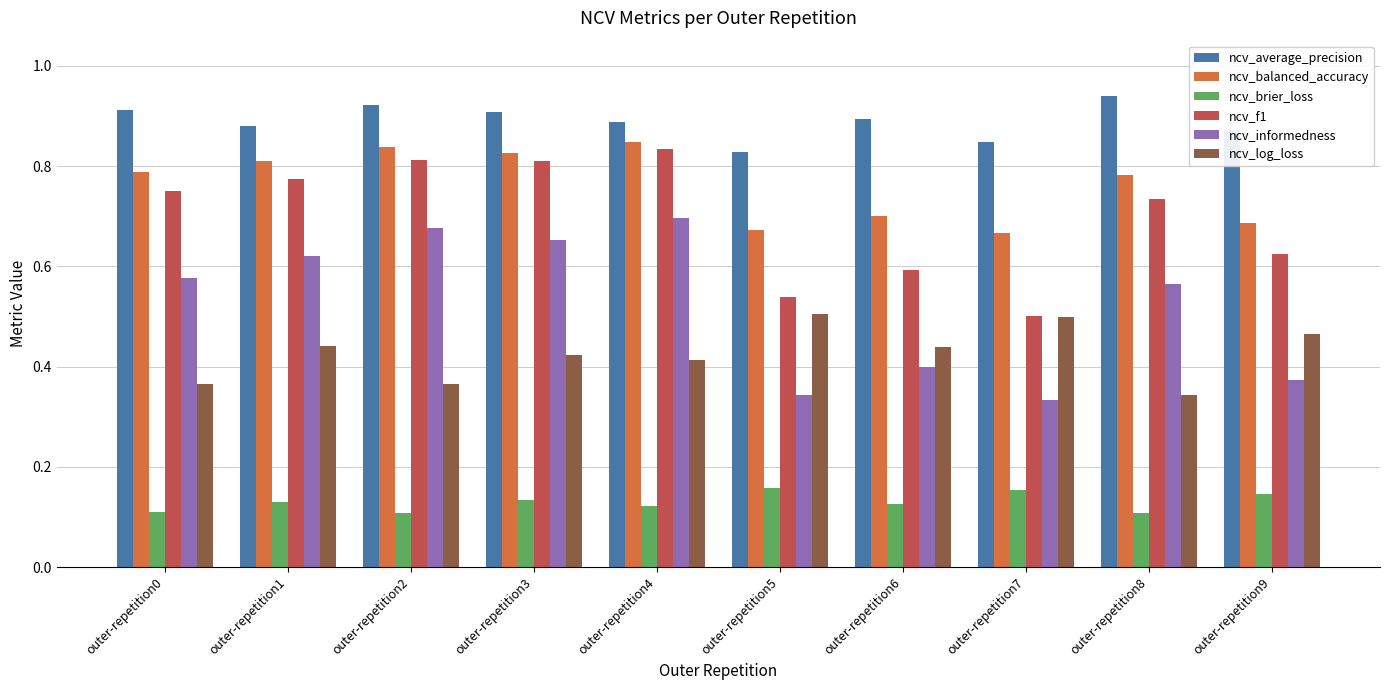

Is it true that ncv_informedness equals 0.1 at outer-repetition1?

False